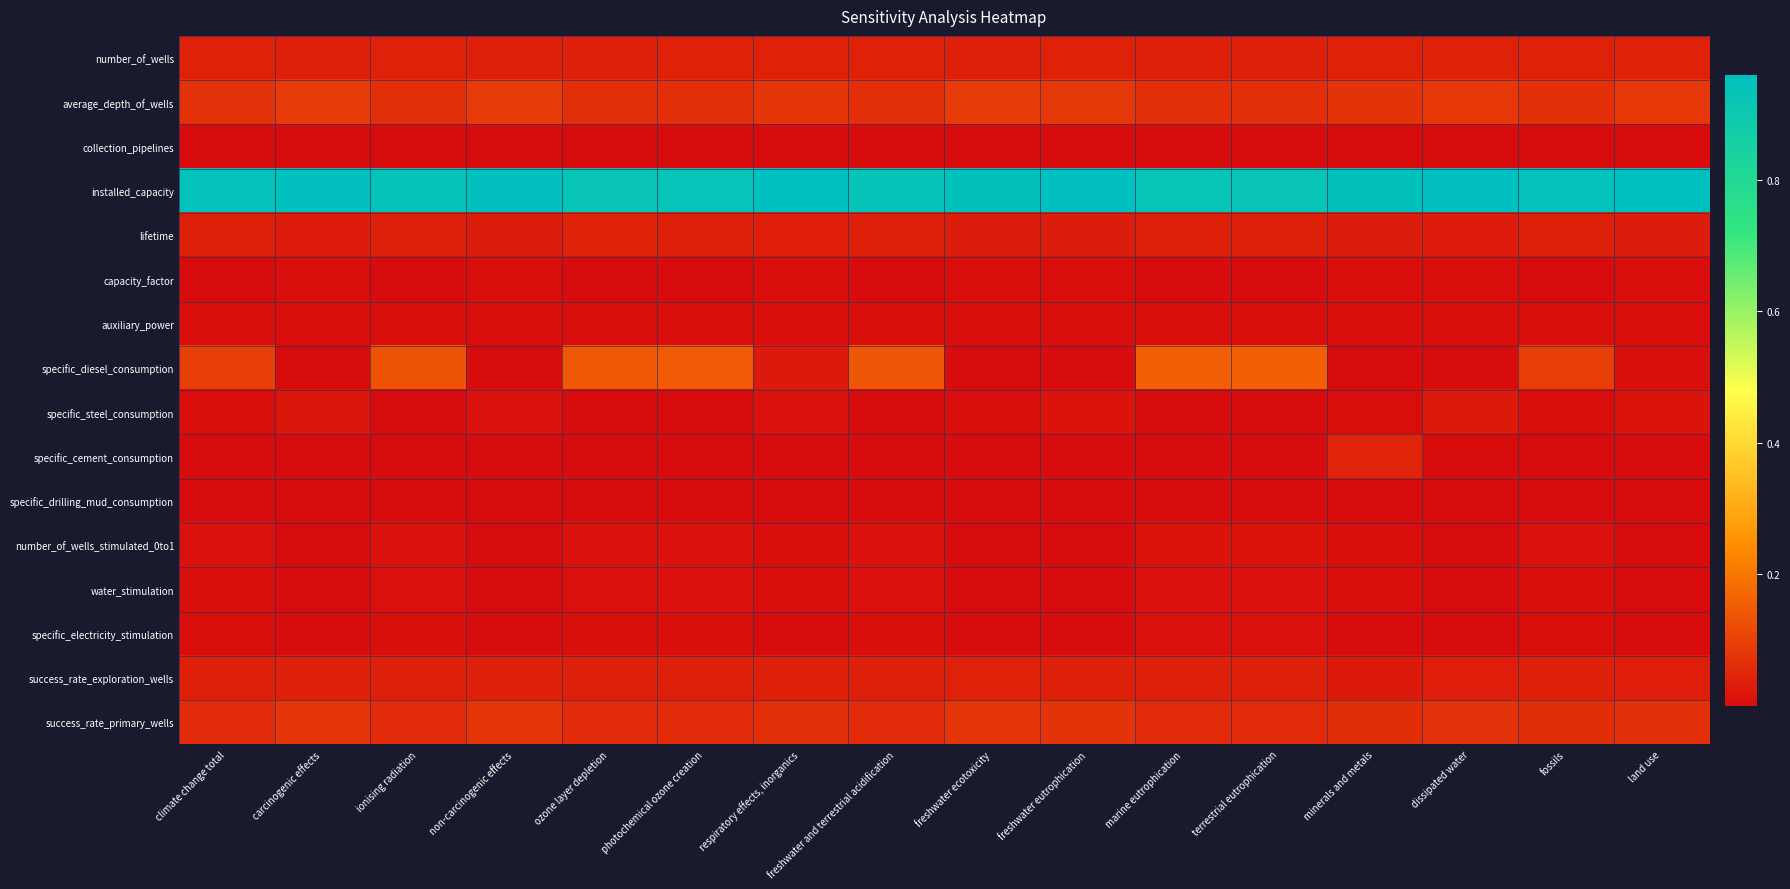

Reading right to left, transcribe all the data shown in this chart.

number_of_wells: land use=0.0	fossils=0.0	dissipated water=0.0	minerals and metals=0.0	terrestrial eutrophication=0.0	marine eutrophication=0.0	freshwater eutrophication=0.0	freshwater ecotoxicity=0.0	freshwater and terrestrial acidification=0.0	respiratory effects, inorganics=0.0	photochemical ozone creation=0.0	ozone layer depletion=0.0	non-carcinogenic effects=0.0	ionising radiation=0.0	carcinogenic effects=0.0	climate change total=0.0
average_depth_of_wells: land use=0.1	fossils=0.1	dissipated water=0.1	minerals and metals=0.1	terrestrial eutrophication=0.1	marine eutrophication=0.1	freshwater eutrophication=0.1	freshwater ecotoxicity=0.1	freshwater and terrestrial acidification=0.1	respiratory effects, inorganics=0.1	photochemical ozone creation=0.1	ozone layer depletion=0.1	non-carcinogenic effects=0.1	ionising radiation=0.1	carcinogenic effects=0.1	climate change total=0.1
collection_pipelines: land use=0.0	fossils=0.0	dissipated water=0.0	minerals and metals=0.0	terrestrial eutrophication=0.0	marine eutrophication=0.0	freshwater eutrophication=0.0	freshwater ecotoxicity=0.0	freshwater and terrestrial acidification=0.0	respiratory effects, inorganics=0.0	photochemical ozone creation=0.0	ozone layer depletion=0.0	non-carcinogenic effects=0.0	ionising radiation=0.0	carcinogenic effects=0.0	climate change total=0.0
installed_capacity: land use=1.0	fossils=0.9	dissipated water=1.0	minerals and metals=0.9	terrestrial eutrophication=0.9	marine eutrophication=0.9	freshwater eutrophication=1.0	freshwater ecotoxicity=0.9	freshwater and terrestrial acidification=0.9	respiratory effects, inorganics=1.0	photochemical ozone creation=0.9	ozone layer depletion=0.9	non-carcinogenic effects=1.0	ionising radiation=0.9	carcinogenic effects=1.0	climate change total=0.9
lifetime: land use=0.0	fossils=0.0	dissipated water=0.0	minerals and metals=0.0	terrestrial eutrophication=0.0	marine eutrophication=0.0	freshwater eutrophication=0.0	freshwater ecotoxicity=0.0	freshwater and terrestrial acidification=0.0	respiratory effects, inorganics=0.0	photochemical ozone creation=0.0	ozone layer depletion=0.0	non-carcinogenic effects=0.0	ionising radiation=0.0	carcinogenic effects=0.0	climate change total=0.0
capacity_factor: land use=0.0	fossils=0.0	dissipated water=0.0	minerals and metals=0.0	terrestrial eutrophication=0.0	marine eutrophication=0.0	freshwater eutrophication=0.0	freshwater ecotoxicity=0.0	freshwater and terrestrial acidification=0.0	respiratory effects, inorganics=0.0	photochemical ozone creation=0.0	ozone layer depletion=0.0	non-carcinogenic effects=0.0	ionising radiation=0.0	carcinogenic effects=0.0	climate change total=0.0
auxiliary_power: land use=0.0	fossils=0.0	dissipated water=0.0	minerals and metals=0.0	terrestrial eutrophication=0.0	marine eutrophication=0.0	freshwater eutrophication=0.0	freshwater ecotoxicity=0.0	freshwater and terrestrial acidification=0.0	respiratory effects, inorganics=0.0	photochemical ozone creation=0.0	ozone layer depletion=0.0	non-carcinogenic effects=0.0	ionising radiation=0.0	carcinogenic effects=0.0	climate change total=0.0
specific_diesel_consumption: land use=0.0	fossils=0.1	dissipated water=0.0	minerals and metals=0.0	terrestrial eutrophication=0.2	marine eutrophication=0.2	freshwater eutrophication=0.0	freshwater ecotoxicity=0.0	freshwater and terrestrial acidification=0.1	respiratory effects, inorganics=0.0	photochemical ozone creation=0.1	ozone layer depletion=0.1	non-carcinogenic effects=0.0	ionising radiation=0.1	carcinogenic effects=0.0	climate change total=0.1
specific_steel_consumption: land use=0.0	fossils=0.0	dissipated water=0.0	minerals and metals=0.0	terrestrial eutrophication=0.0	marine eutrophication=0.0	freshwater eutrophication=0.0	freshwater ecotoxicity=0.0	freshwater and terrestrial acidification=0.0	respiratory effects, inorganics=0.0	photochemical ozone creation=0.0	ozone layer depletion=0.0	non-carcinogenic effects=0.0	ionising radiation=0.0	carcinogenic effects=0.0	climate change total=0.0
specific_cement_consumption: land use=0.0	fossils=0.0	dissipated water=0.0	minerals and metals=0.0	terrestrial eutrophication=0.0	marine eutrophication=0.0	freshwater eutrophication=0.0	freshwater ecotoxicity=0.0	freshwater and terrestrial acidification=0.0	respiratory effects, inorganics=0.0	photochemical ozone creation=0.0	ozone layer depletion=0.0	non-carcinogenic effects=0.0	ionising radiation=0.0	carcinogenic effects=0.0	climate change total=0.0
specific_drilling_mud_consumption: land use=0.0	fossils=0.0	dissipated water=0.0	minerals and metals=0.0	terrestrial eutrophication=0.0	marine eutrophication=0.0	freshwater eutrophication=0.0	freshwater ecotoxicity=0.0	freshwater and terrestrial acidification=0.0	respiratory effects, inorganics=0.0	photochemical ozone creation=0.0	ozone layer depletion=0.0	non-carcinogenic effects=0.0	ionising radiation=0.0	carcinogenic effects=0.0	climate change total=0.0
number_of_wells_stimulated_0to1: land use=0.0	fossils=0.0	dissipated water=0.0	minerals and metals=0.0	terrestrial eutrophication=0.0	marine eutrophication=0.0	freshwater eutrophication=0.0	freshwater ecotoxicity=0.0	freshwater and terrestrial acidification=0.0	respiratory effects, inorganics=0.0	photochemical ozone creation=0.0	ozone layer depletion=0.0	non-carcinogenic effects=0.0	ionising radiation=0.0	carcinogenic effects=0.0	climate change total=0.0
water_stimulation: land use=0.0	fossils=0.0	dissipated water=0.0	minerals and metals=0.0	terrestrial eutrophication=0.0	marine eutrophication=0.0	freshwater eutrophication=0.0	freshwater ecotoxicity=0.0	freshwater and terrestrial acidification=0.0	respiratory effects, inorganics=0.0	photochemical ozone creation=0.0	ozone layer depletion=0.0	non-carcinogenic effects=0.0	ionising radiation=0.0	carcinogenic effects=0.0	climate change total=0.0
specific_electricity_stimulation: land use=0.0	fossils=0.0	dissipated water=0.0	minerals and metals=0.0	terrestrial eutrophication=0.0	marine eutrophication=0.0	freshwater eutrophication=0.0	freshwater ecotoxicity=0.0	freshwater and terrestrial acidification=0.0	respiratory effects, inorganics=0.0	photochemical ozone creation=0.0	ozone layer depletion=0.0	non-carcinogenic effects=0.0	ionising radiation=0.0	carcinogenic effects=0.0	climate change total=0.0
success_rate_exploration_wells: land use=0.0	fossils=0.0	dissipated water=0.0	minerals and metals=0.0	terrestrial eutrophication=0.0	marine eutrophication=0.0	freshwater eutrophication=0.0	freshwater ecotoxicity=0.0	freshwater and terrestrial acidification=0.0	respiratory effects, inorganics=0.0	photochemical ozone creation=0.0	ozone layer depletion=0.0	non-carcinogenic effects=0.0	ionising radiation=0.0	carcinogenic effects=0.0	climate change total=0.0
success_rate_primary_wells: land use=0.1	fossils=0.1	dissipated water=0.1	minerals and metals=0.1	terrestrial eutrophication=0.1	marine eutrophication=0.1	freshwater eutrophication=0.1	freshwater ecotoxicity=0.1	freshwater and terrestrial acidification=0.1	respiratory effects, inorganics=0.1	photochemical ozone creation=0.1	ozone layer depletion=0.1	non-carcinogenic effects=0.1	ionising radiation=0.1	carcinogenic effects=0.1	climate change total=0.1